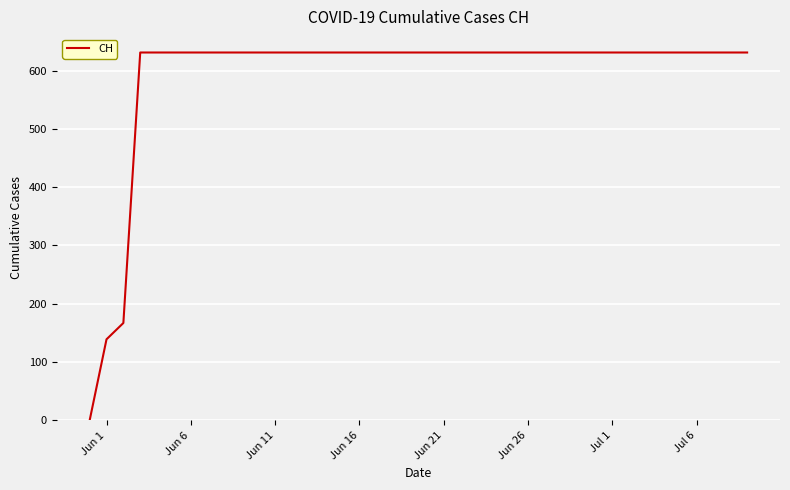

What is the maximum value shown in the chart?

631